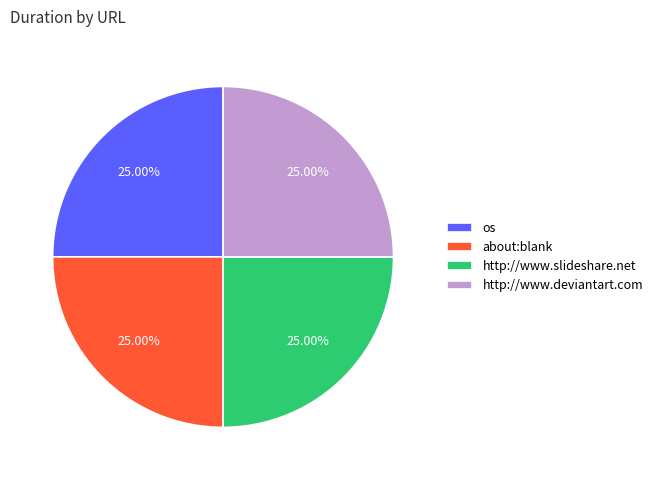

How much of the chart is everything except os?

75.0%